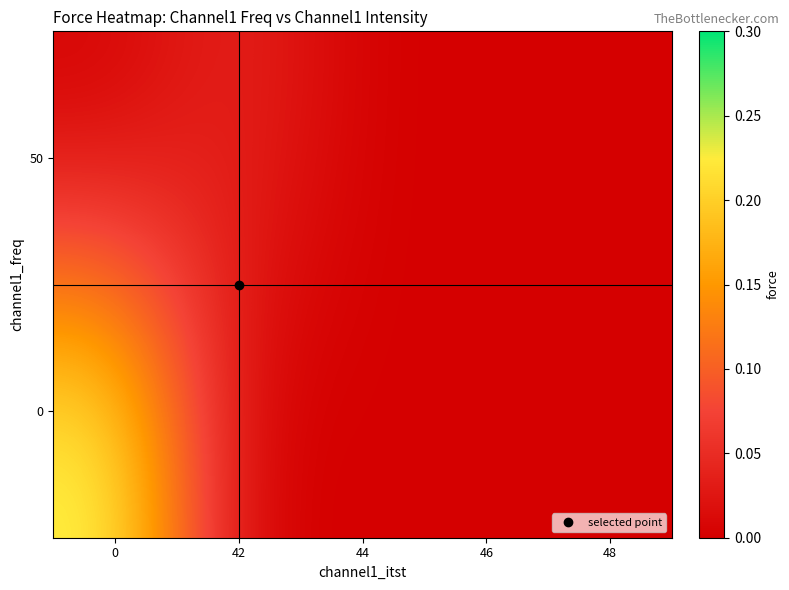

At how many categories does at least one series exceed 0?

2